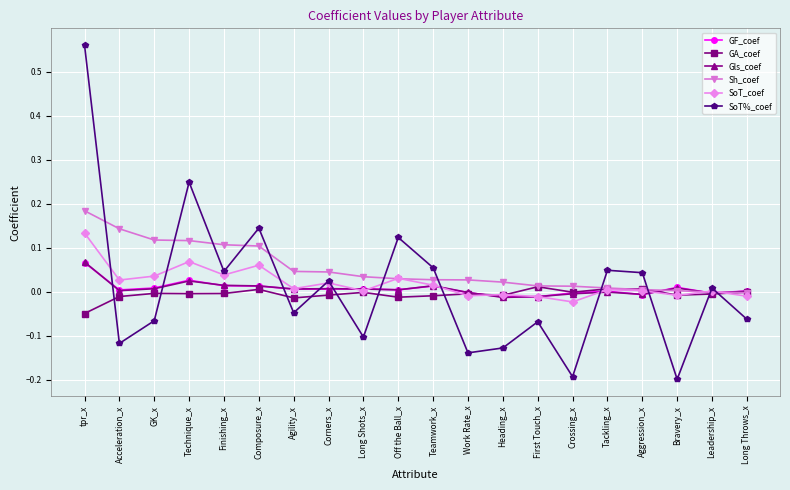

At which category is the sum across all series the highest?

tpr_x